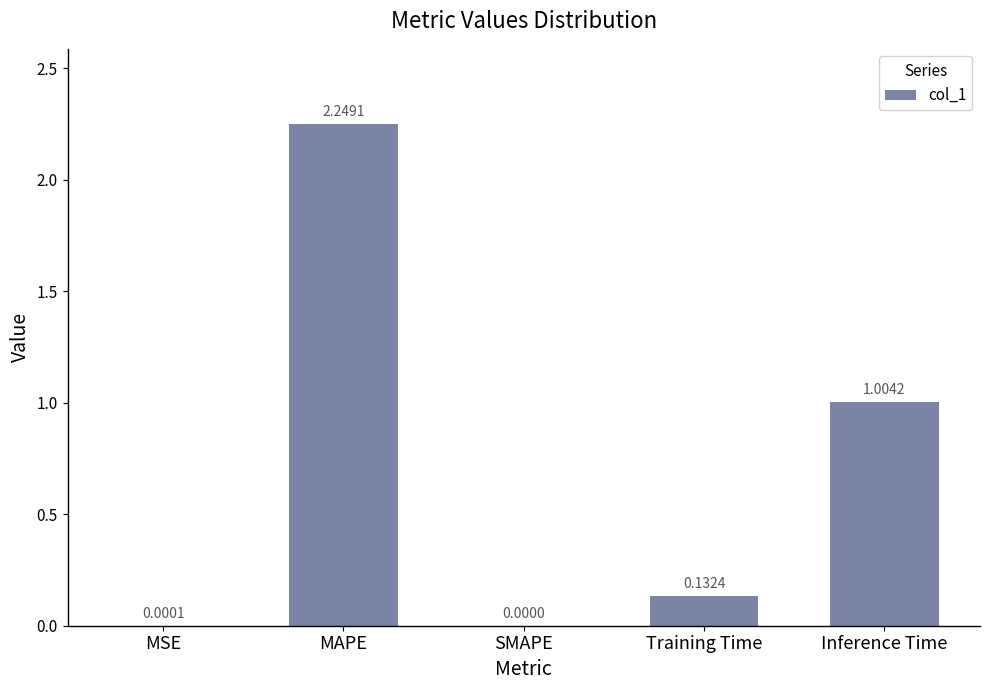

What is the sum of all values?

3.4